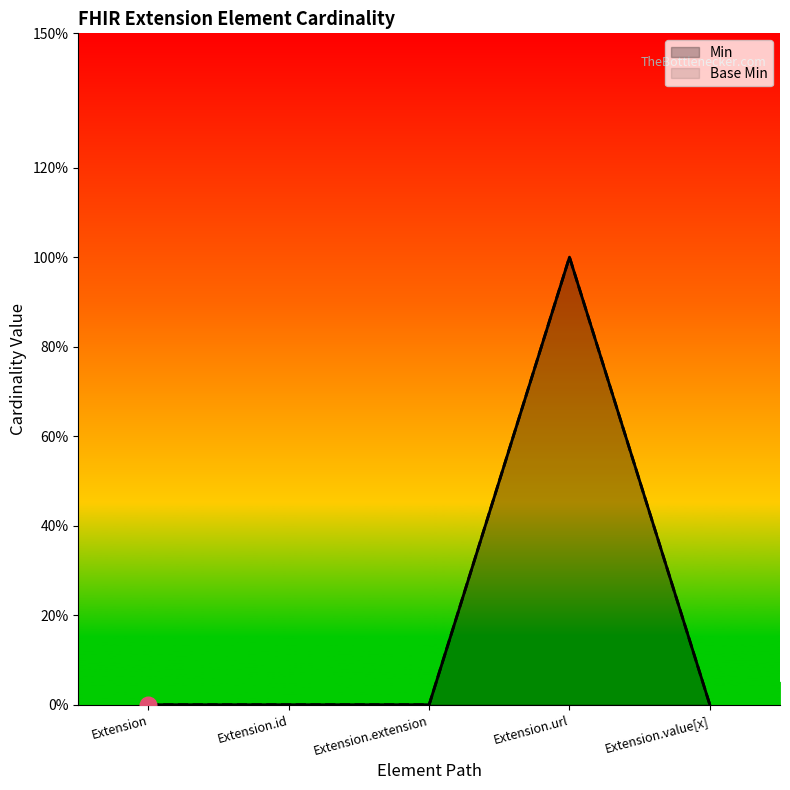

Reading left to right, transcribe all the data shown in this chart.

Min: 0	0	0	1	0
Base Min: 0	0	0	1	0